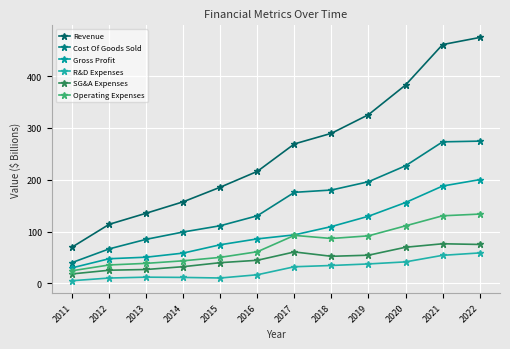

Rank the series at 2020 from lowest to highest value.

R&D Expenses, SG&A Expenses, Operating Expenses, Gross Profit, Cost Of Goods Sold, Revenue